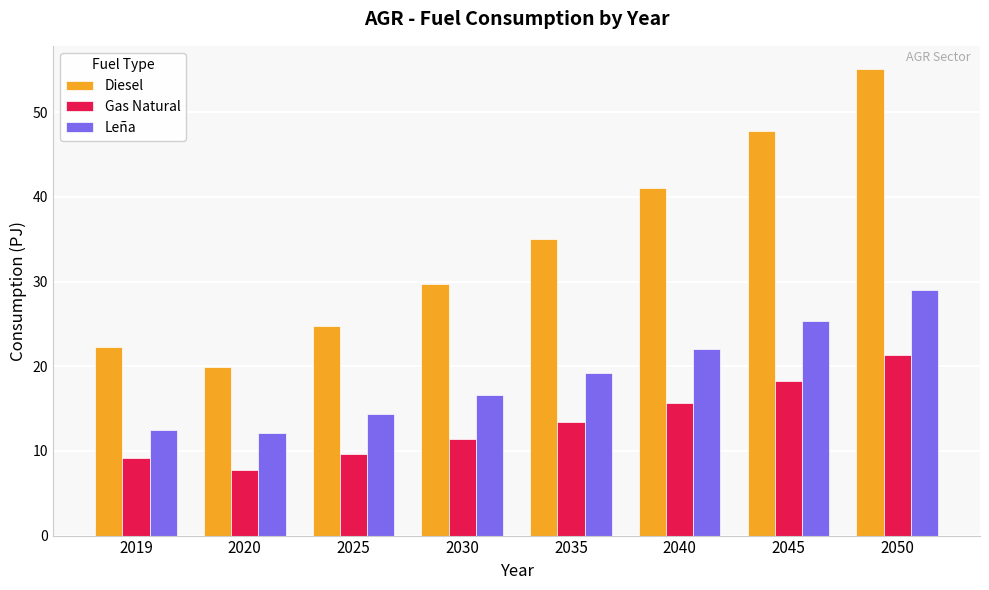

Reading left to right, what are all the values shown in this chart?

Diesel: 2019=22.3	2020=19.9	2025=24.8	2030=29.7	2035=35.1	2040=41.0	2045=47.7	2050=55.1
Gas Natural: 2019=9.1	2020=7.8	2025=9.7	2030=11.4	2035=13.4	2040=15.6	2045=18.3	2050=21.3
Leña: 2019=12.5	2020=12.1	2025=14.4	2030=16.6	2035=19.2	2040=22.0	2045=25.3	2050=29.0